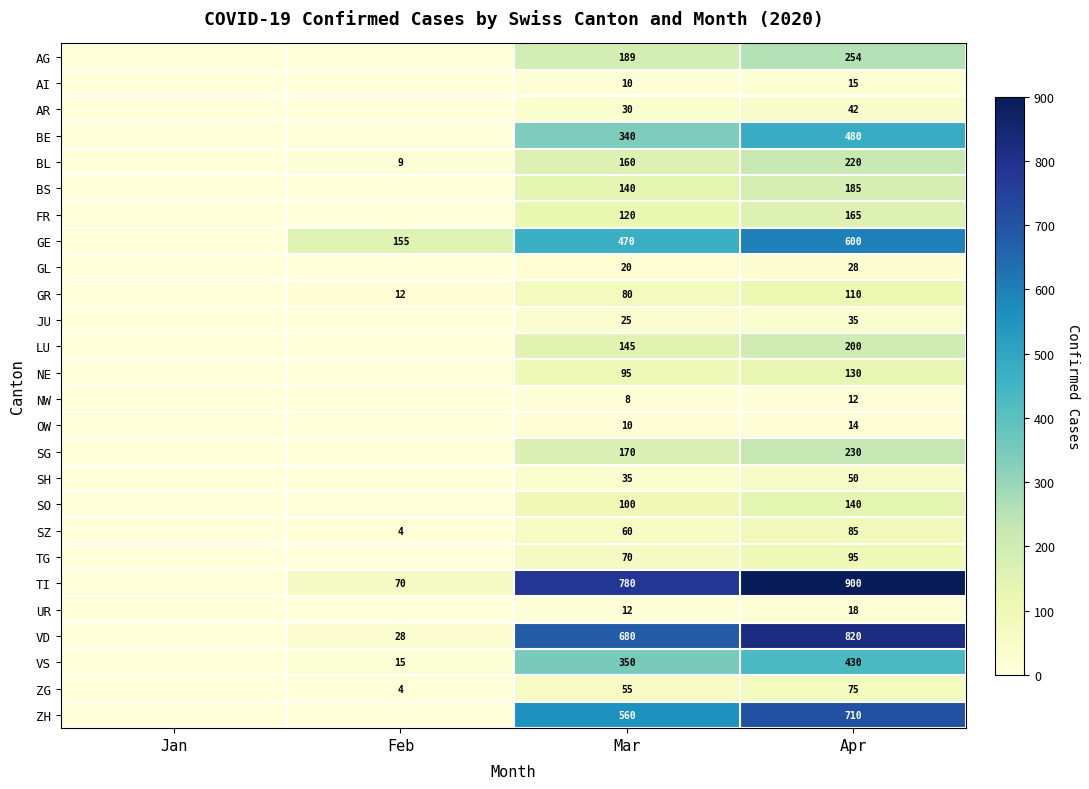

What is the maximum value shown in the chart?

900